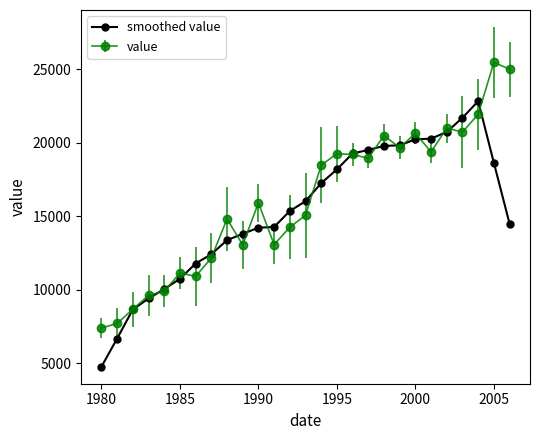

Rank the series by their maximum value, from highest to lowest.

value, smoothed value